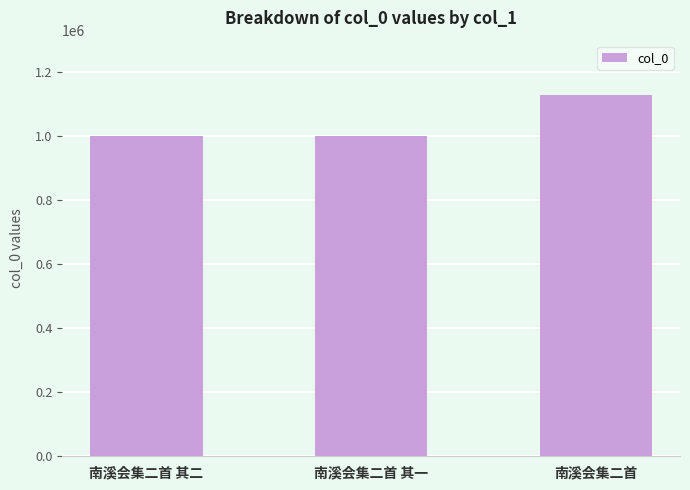

The chart shows a value of 1127299 at 南溪会集二首. True or false?

True